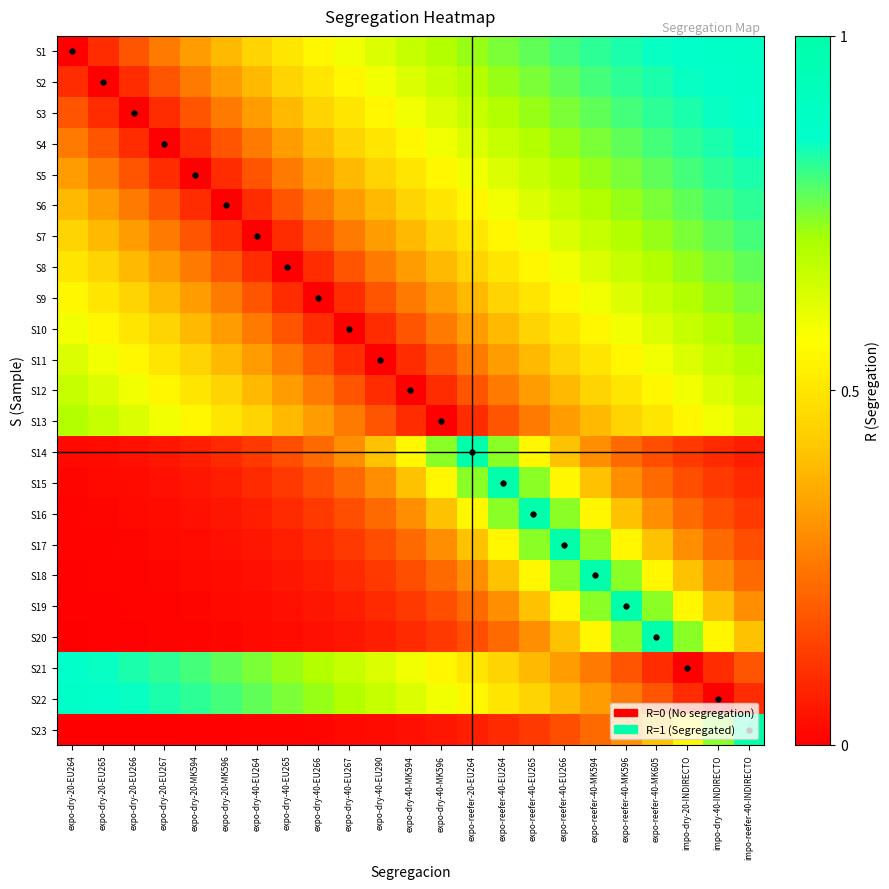

List the series in order of their peak value, lowest first.

S12, S11, S13, S10, S9, S8, S7, S6, S5, S4, S3, S21, S2, S22, S1, S14, S15, S16, S17, S18, S19, S20, S23